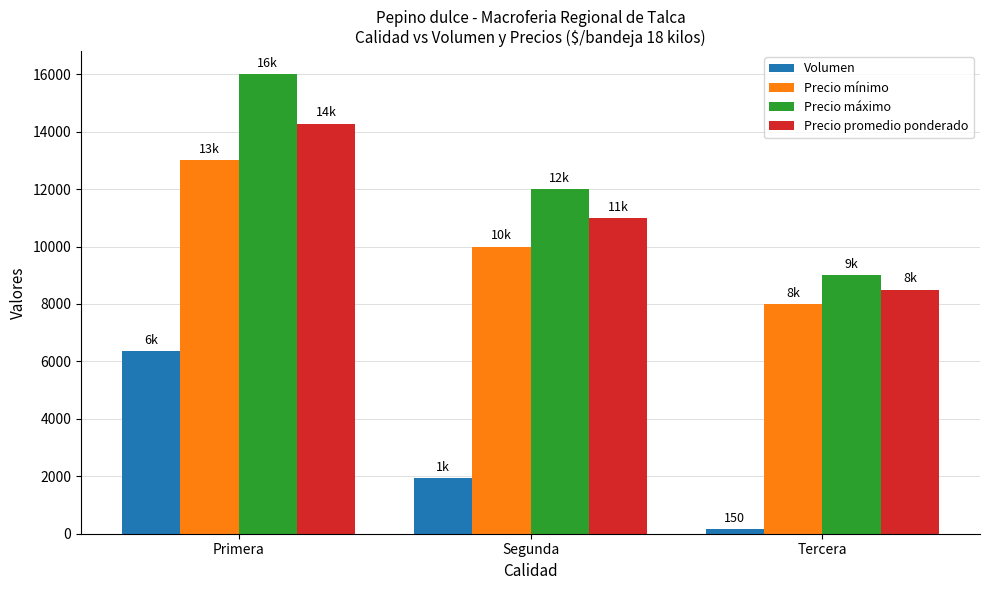

Which label corresponds to the smallest value in the chart?

Tercera